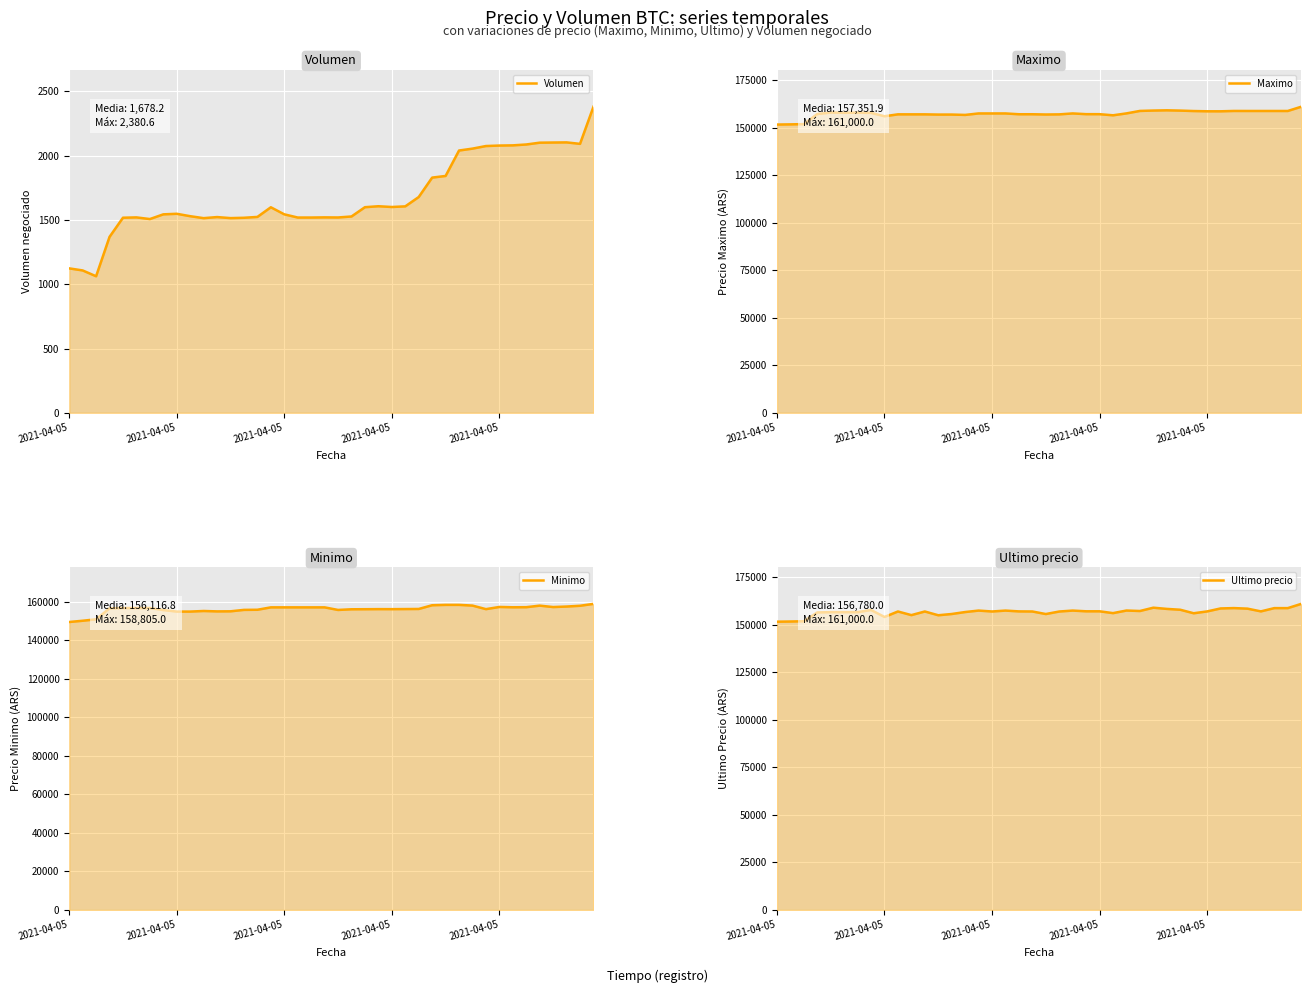

What is the value of the Maximo point at the 12th from the left?

156996.0